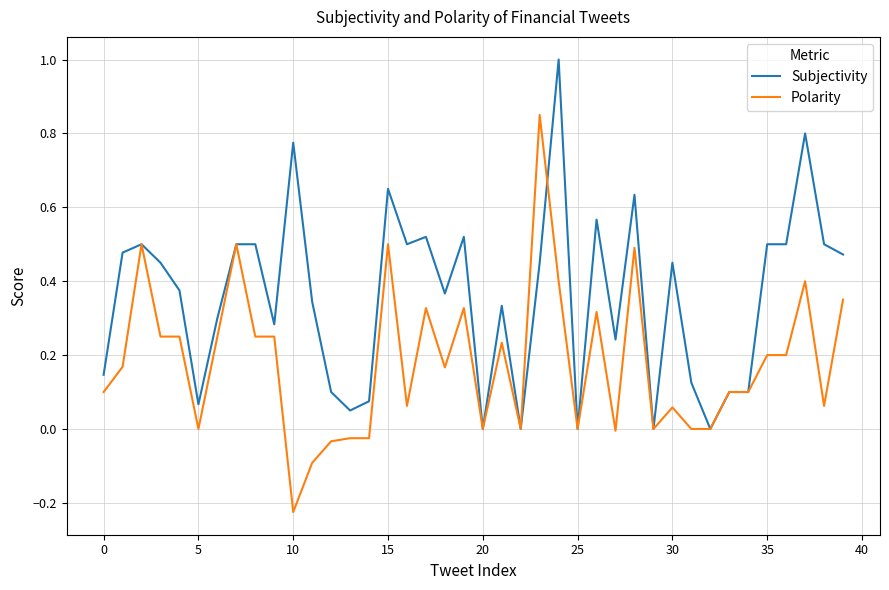

List the series in order of their peak value, lowest first.

Polarity, Subjectivity